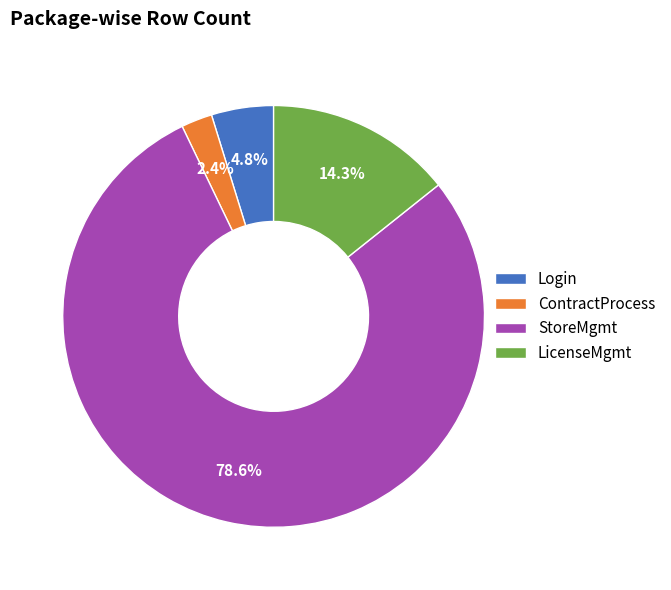

Approximately how many times larger is the value at LicenseMgmt compared to StoreMgmt?

0.2